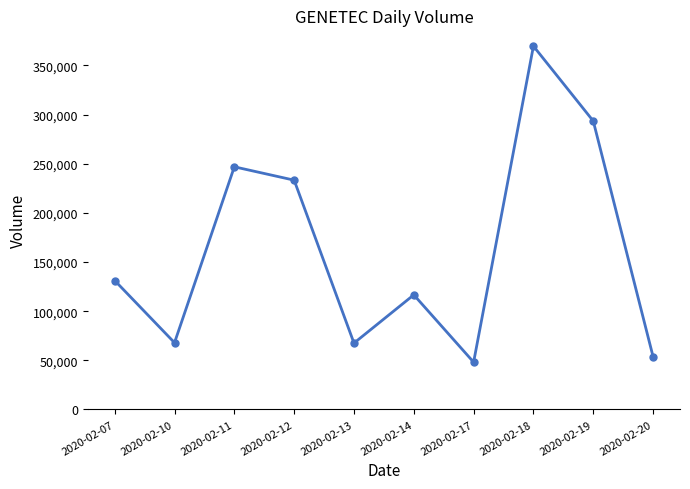

What is the ratio of the value at 2020-02-10 to the value at 2020-02-07?

0.5